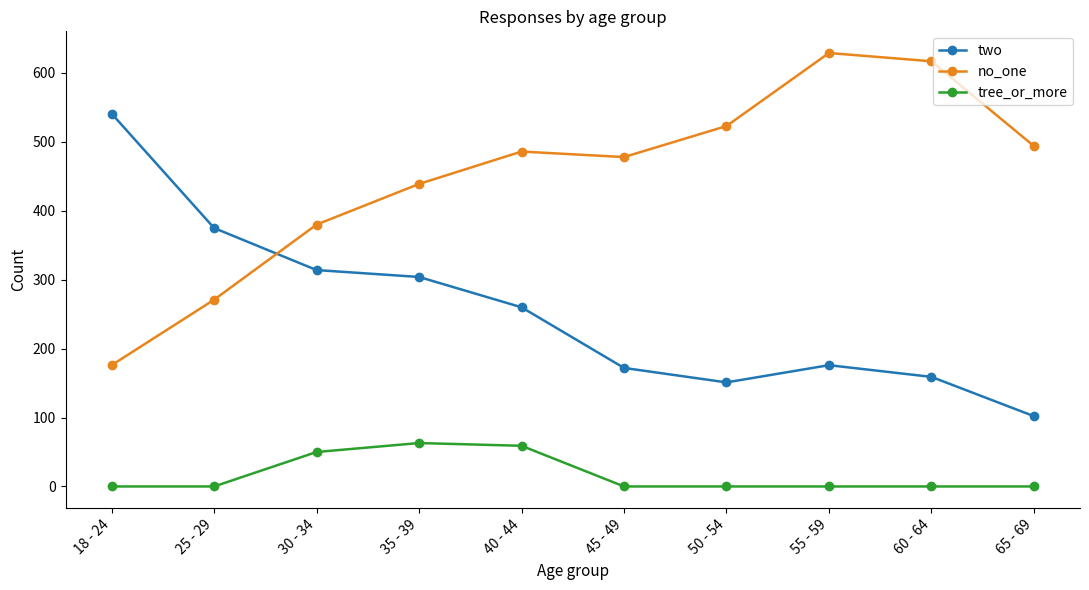

Which series changed the most between 30 - 34 and 65 - 69?

two